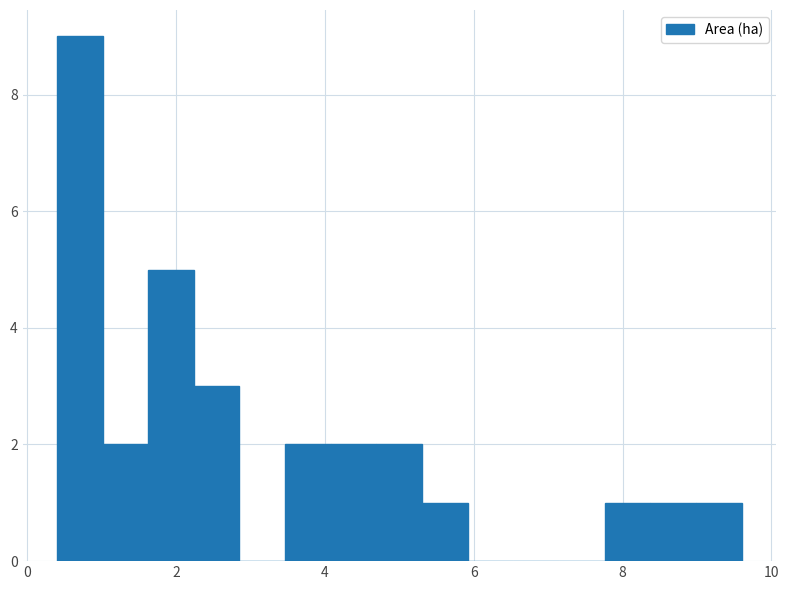

Read against the x-axis, roughly where is the centre of the tallest bar?

0.8